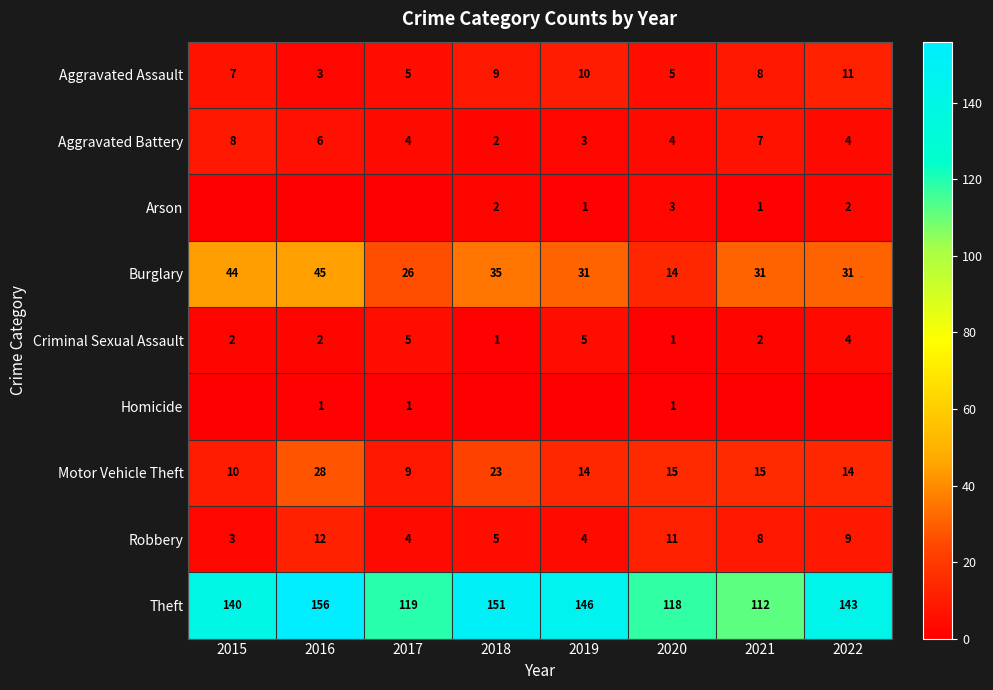

At which label is Aggravated Assault closest to 7?

2015